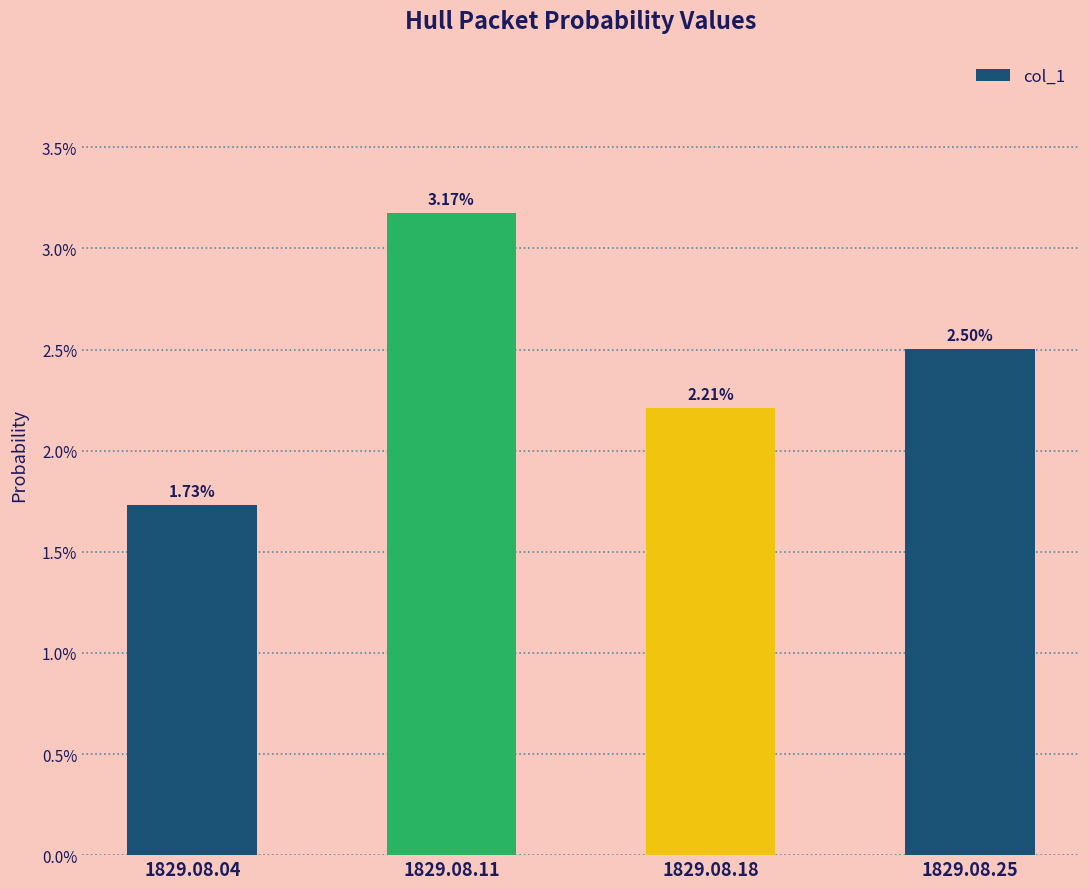

Where is the data nearest to the value 0?

1829.08.04